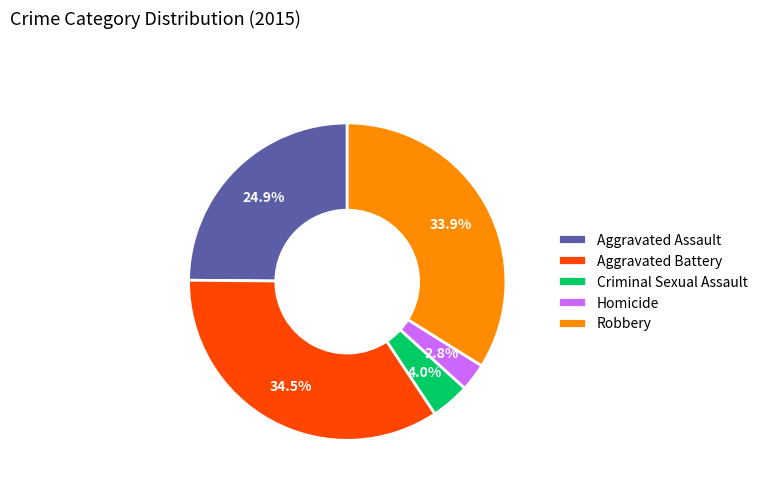

Which has a higher value, Criminal Sexual Assault or Homicide?

Criminal Sexual Assault